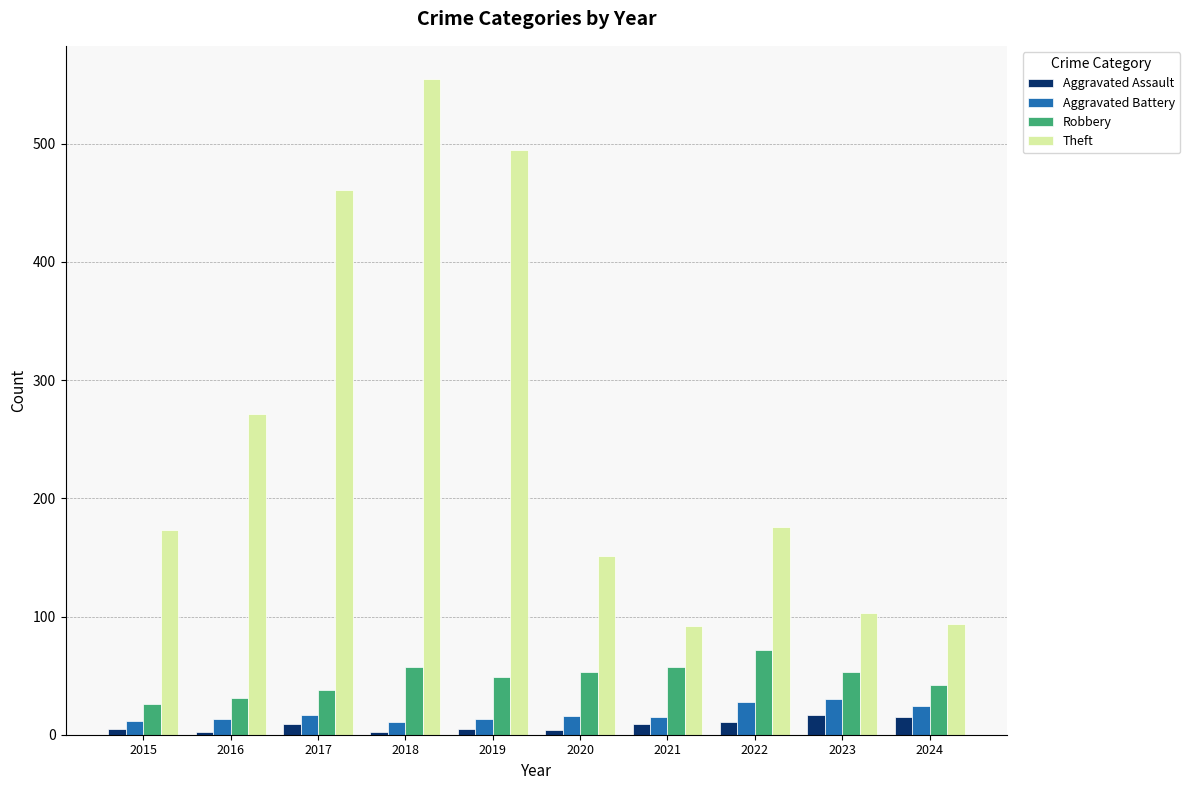

The value of Aggravated Assault at 2022 is 11. True or false?

True